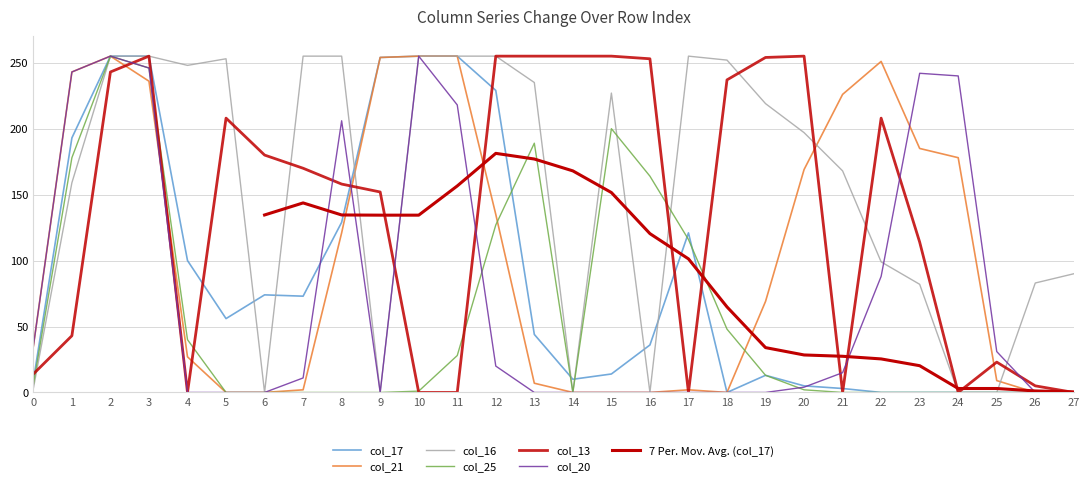

How many data points in col_16 are above 219?

13